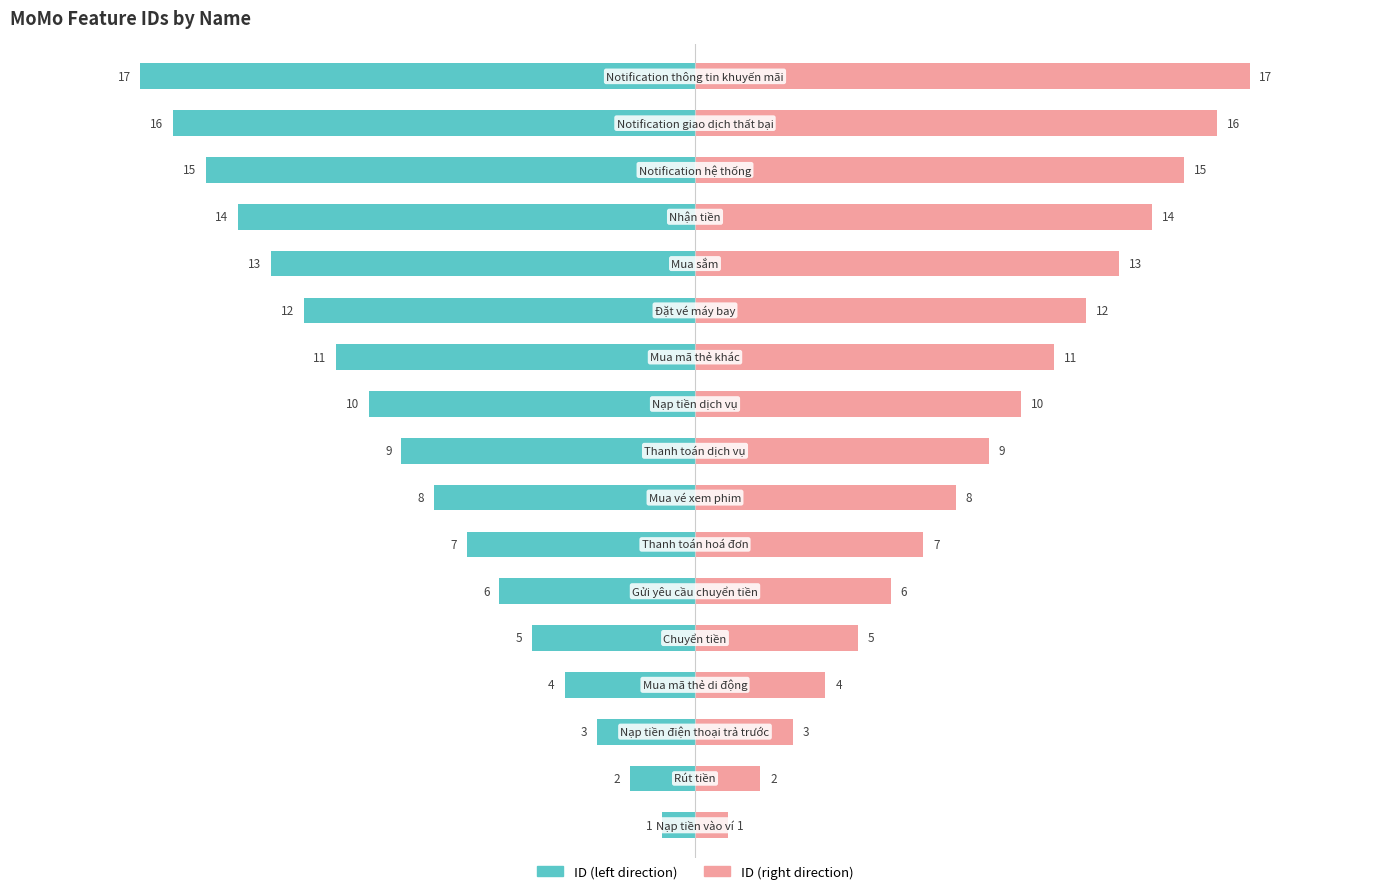

The value of ID (left) at 15 is -7. True or false?

False